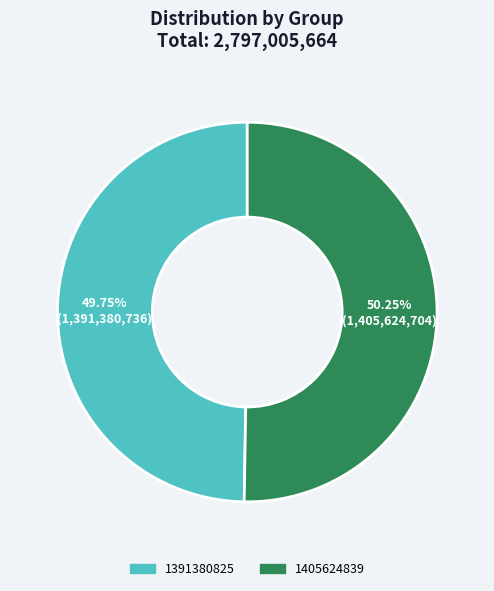

Is 1405624839 the majority of the pie?

Yes